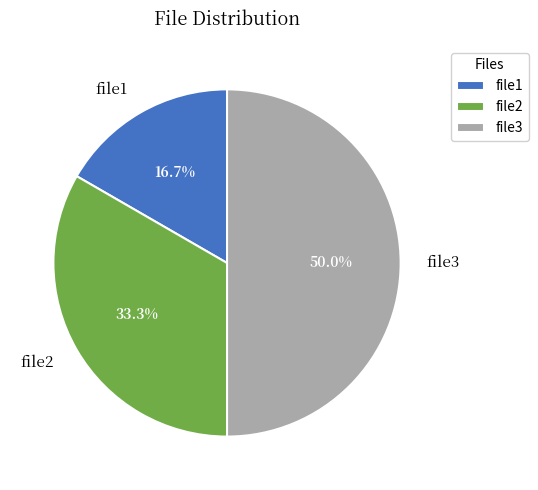

What portion of the pie excludes file3?

50.0%